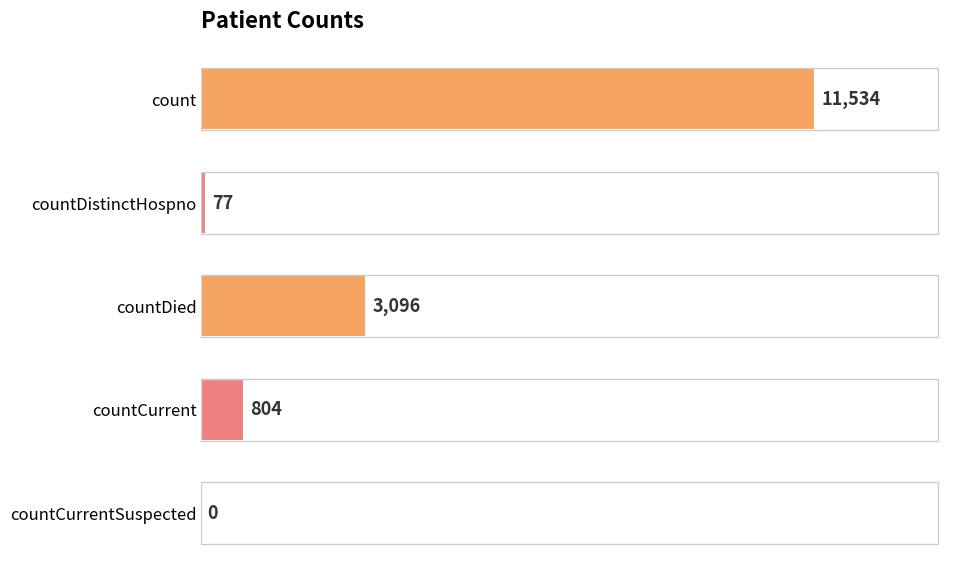

True or false: the data shows 5446 at countDied.

False